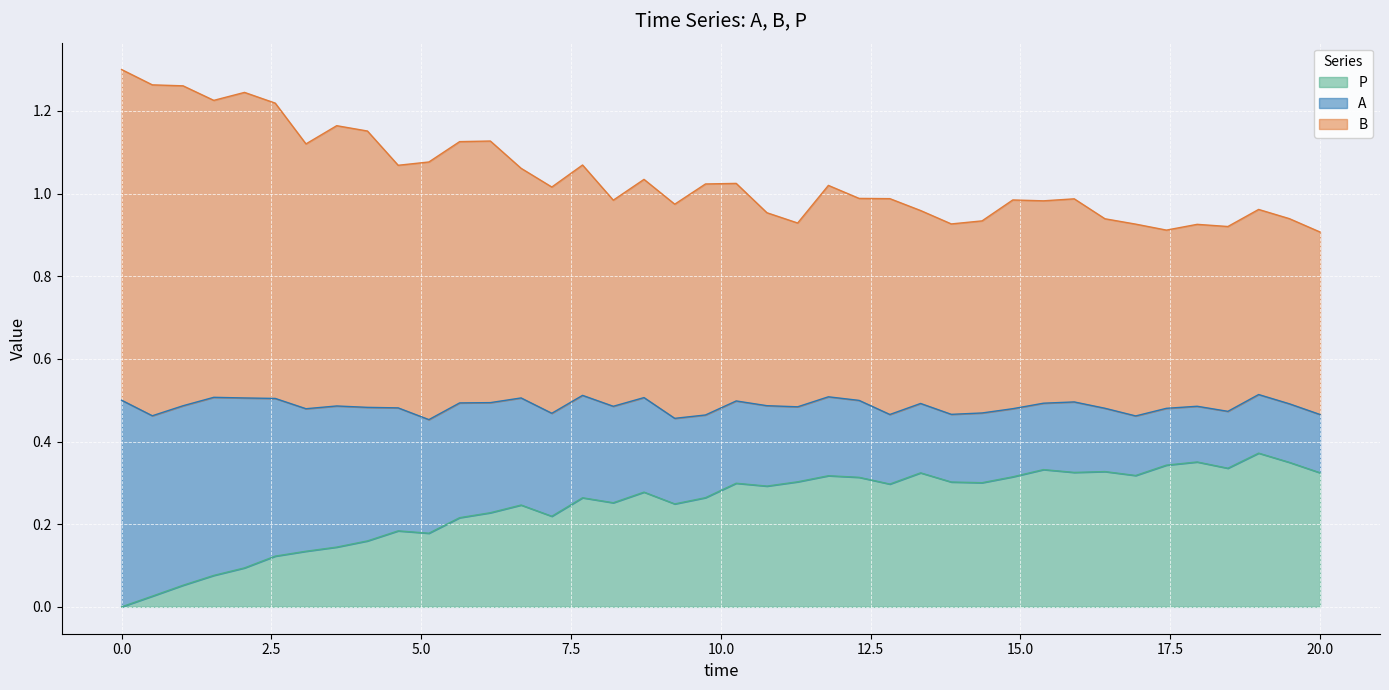

What are all the series names shown in the legend?

P, A, B